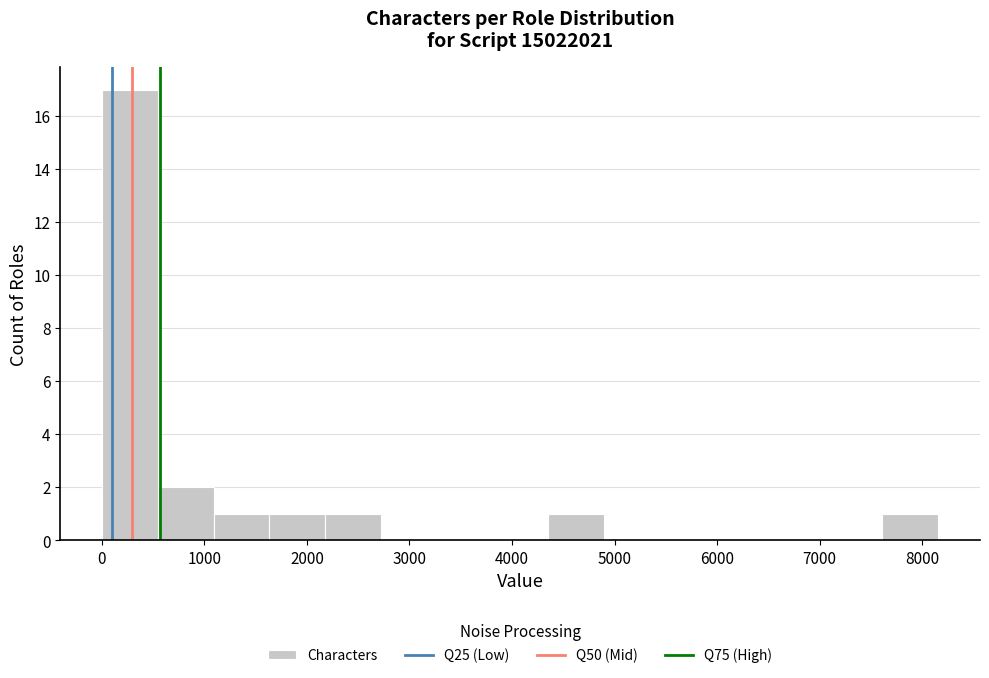

What is the height of the bar covering 0 to 500 on the x-axis? Neither the bar edges nor the heights are printed on the chart, so give them approximately, as read against the axes.

17